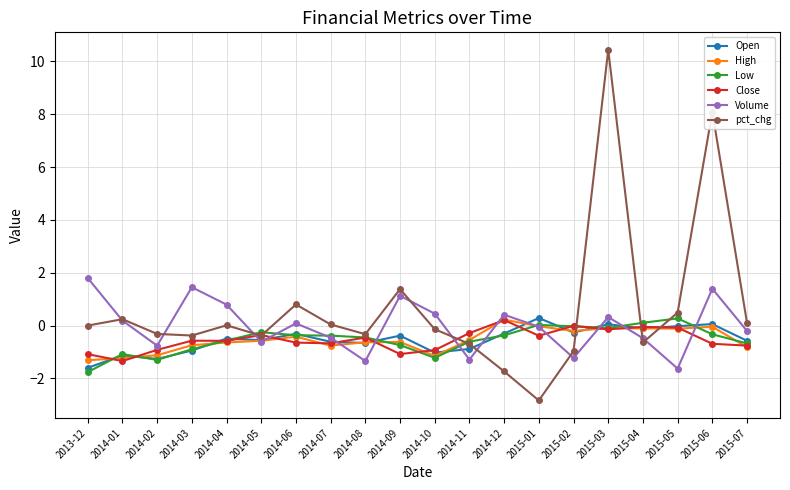

Where is the first local maximum for Low?

2014-01